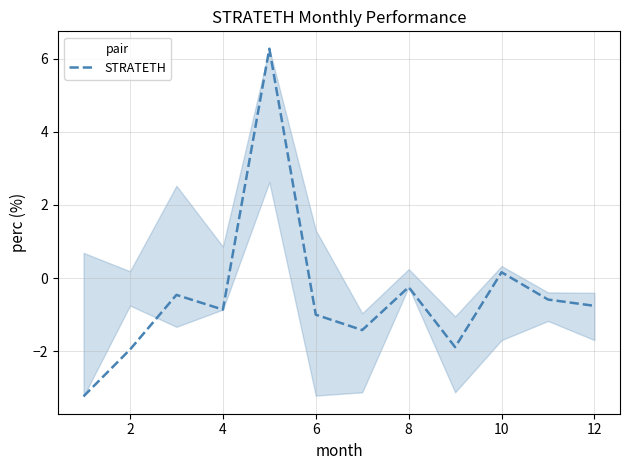

What is the difference between the maximum and minimum values?

9.5